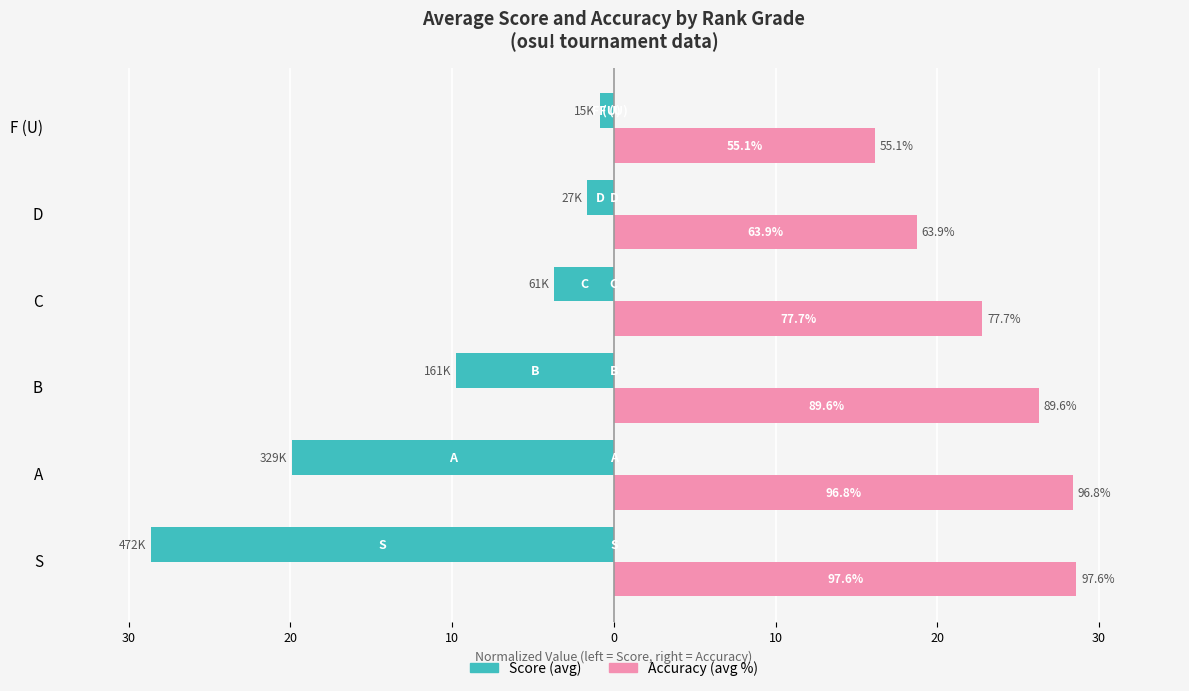

Is it true that Score equals -50.9 at S?

False